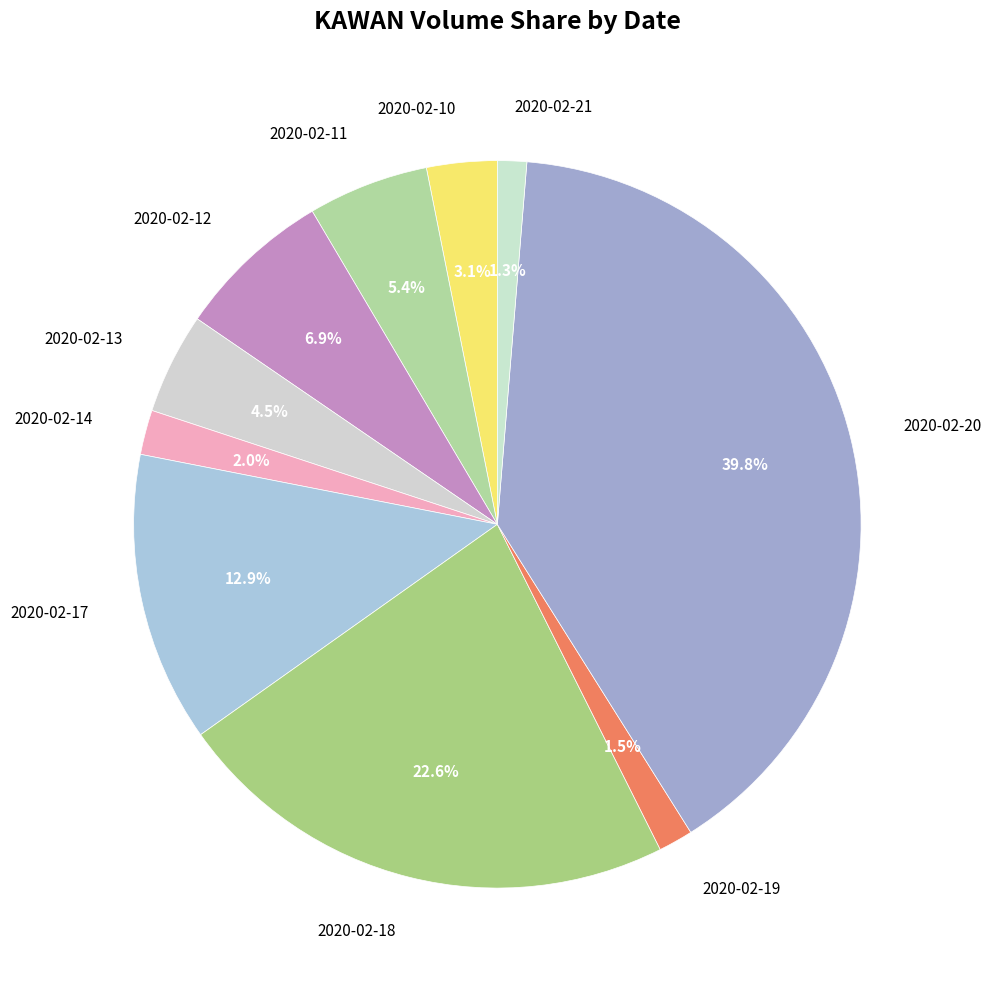

To the nearest percent, what is the combined percentage of 2020-02-19 and 2020-02-17?

14%